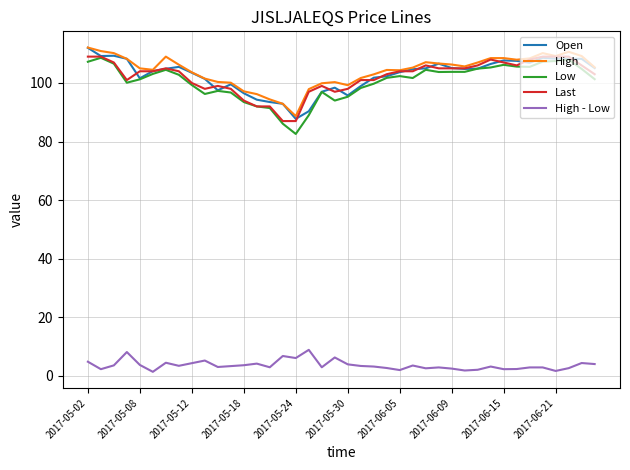

What is the greatest value displayed?

112.1